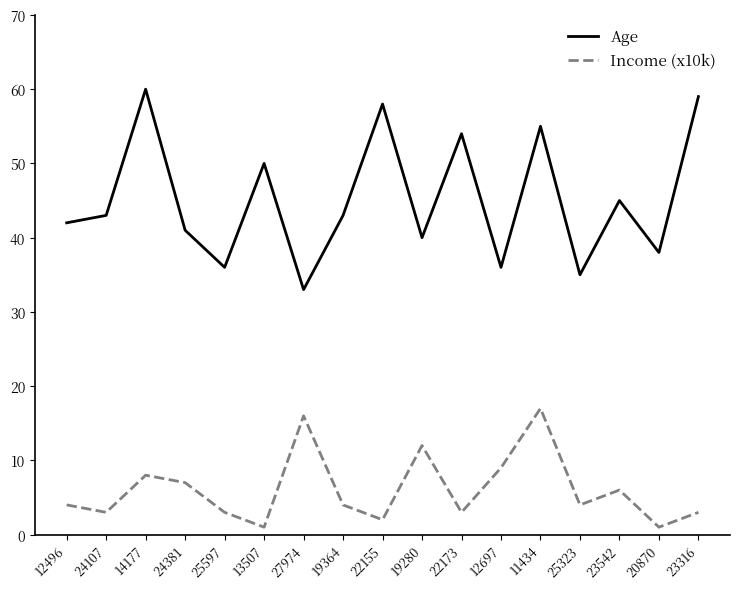

The Age series shows 13 at 12496. True or false?

False